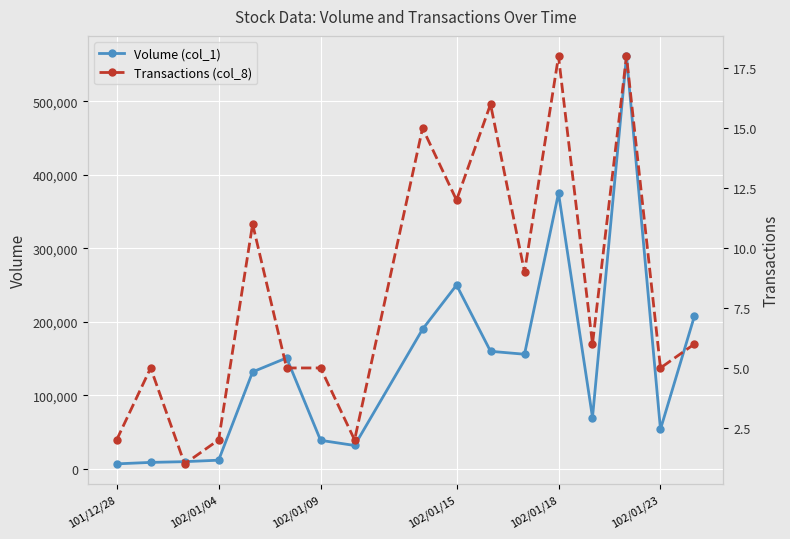

The value of Volume (col_1) at 102/01/18 is 375000. True or false?

True